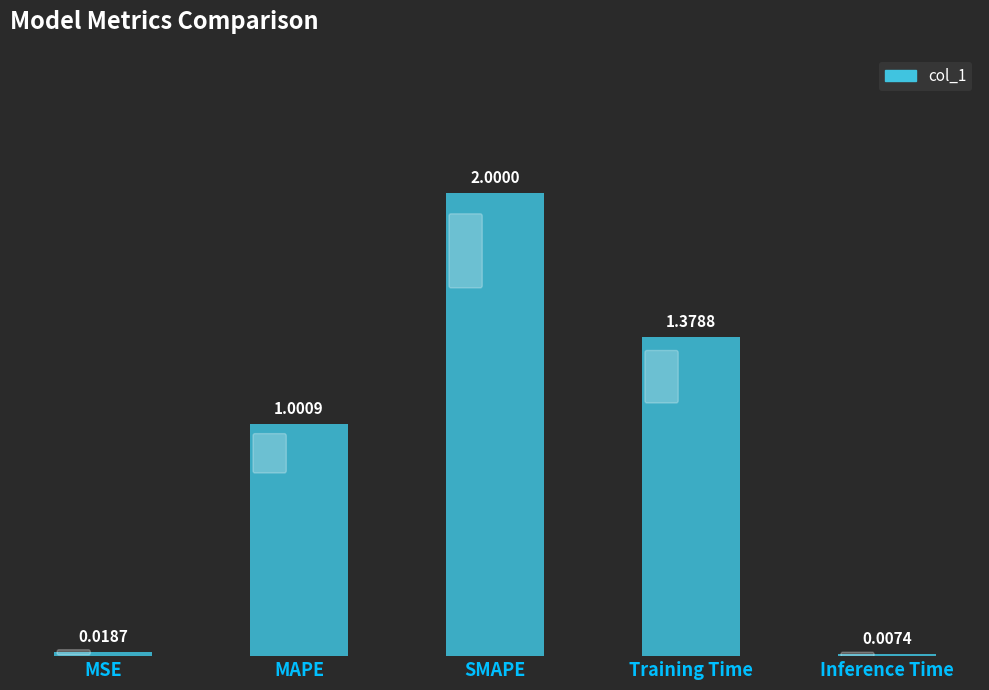

What is the sum of all values?

4.4